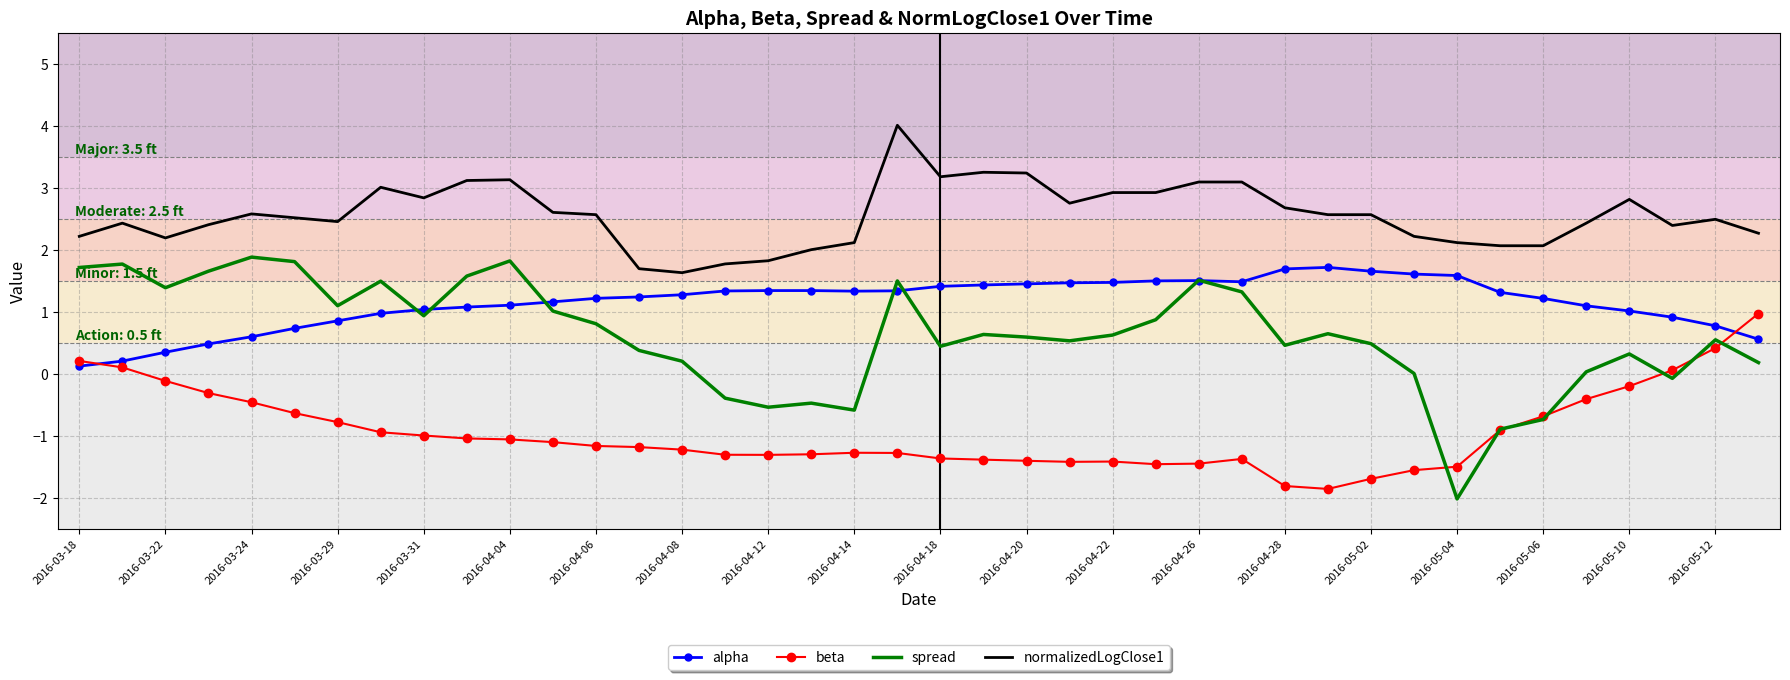

What is the smallest value displayed?

-2.0